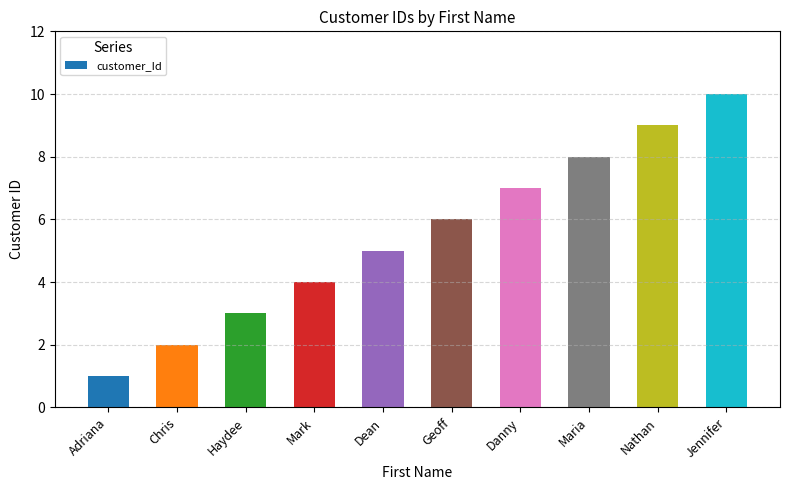

What is the difference between the maximum and minimum values?

9